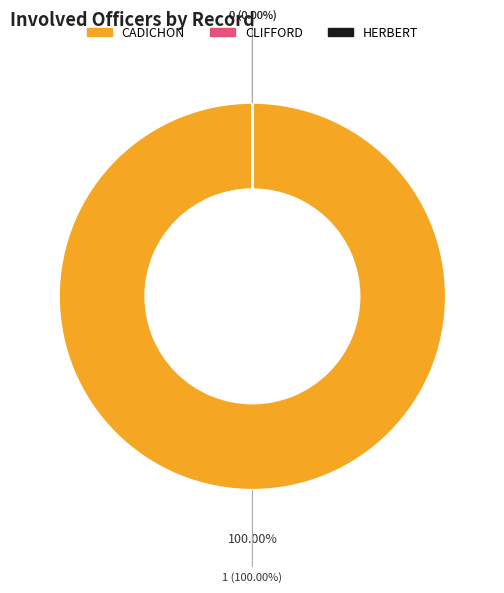

What percentage do CLIFFORD and CADICHON together represent?

100.0%